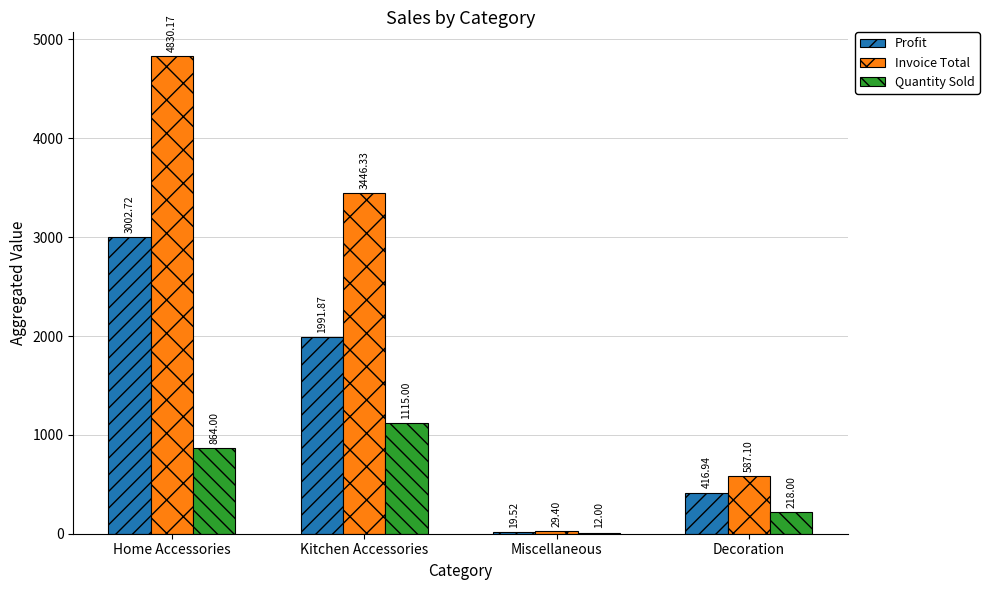

What is the total value across all series at Decoration?

1222.0